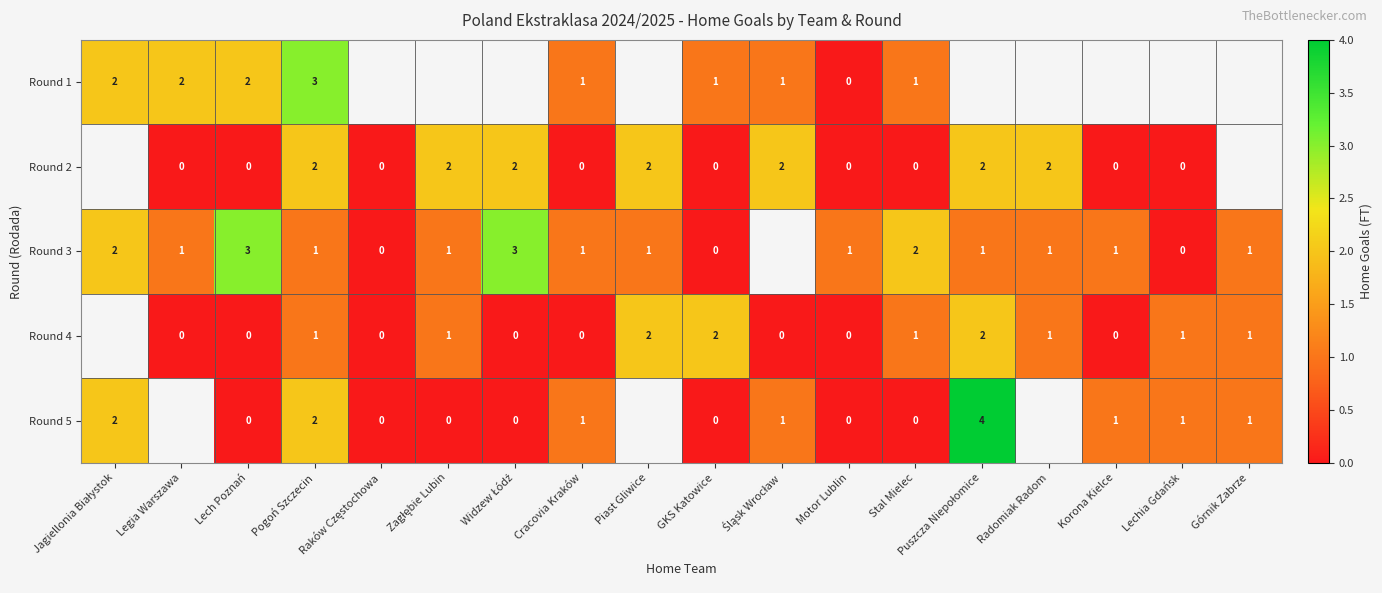

What is the total value across all series at Cracovia Kraków?

3